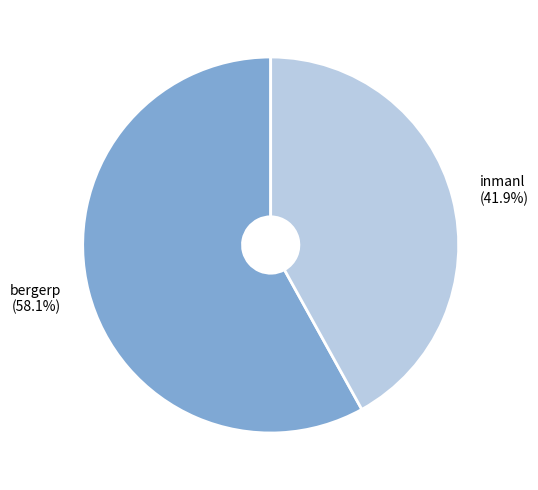

Combined, do bergerp and inmanl account for over 50%?

Yes